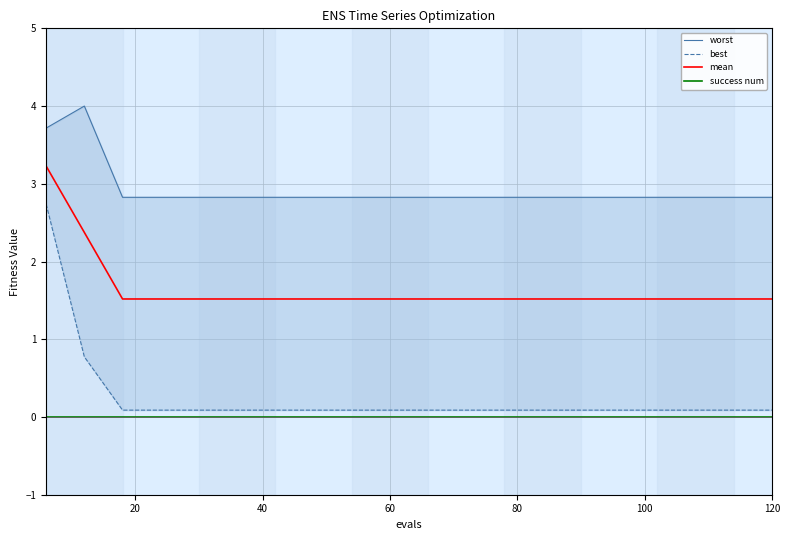

Count the number of data series in this chart.

4